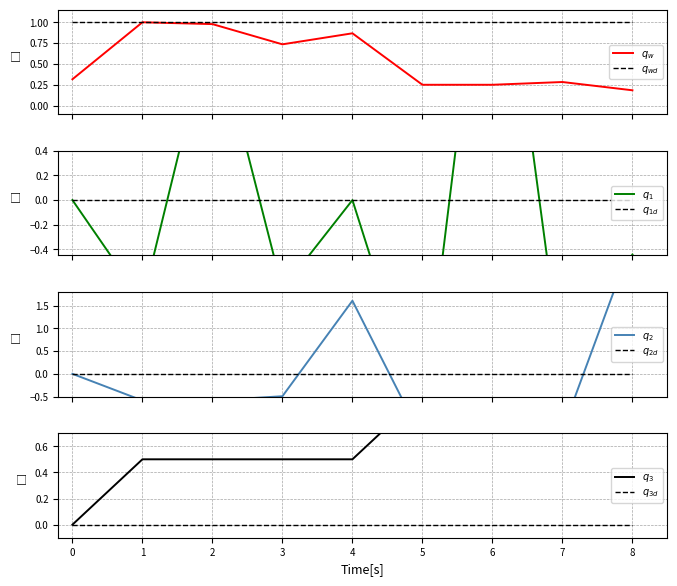

Is the value of z at 8 greater than the value of y at 2?

Yes